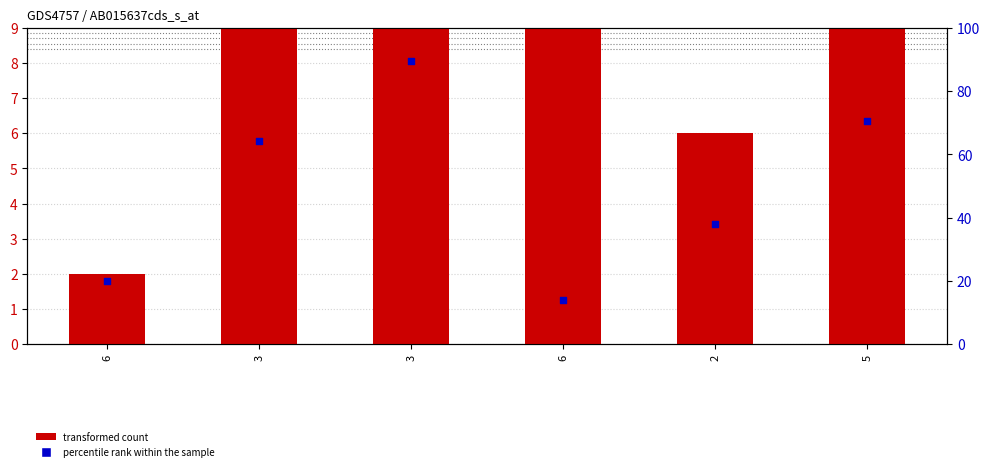

Which series reaches the maximum Y coordinate?

percentile rank within the sample